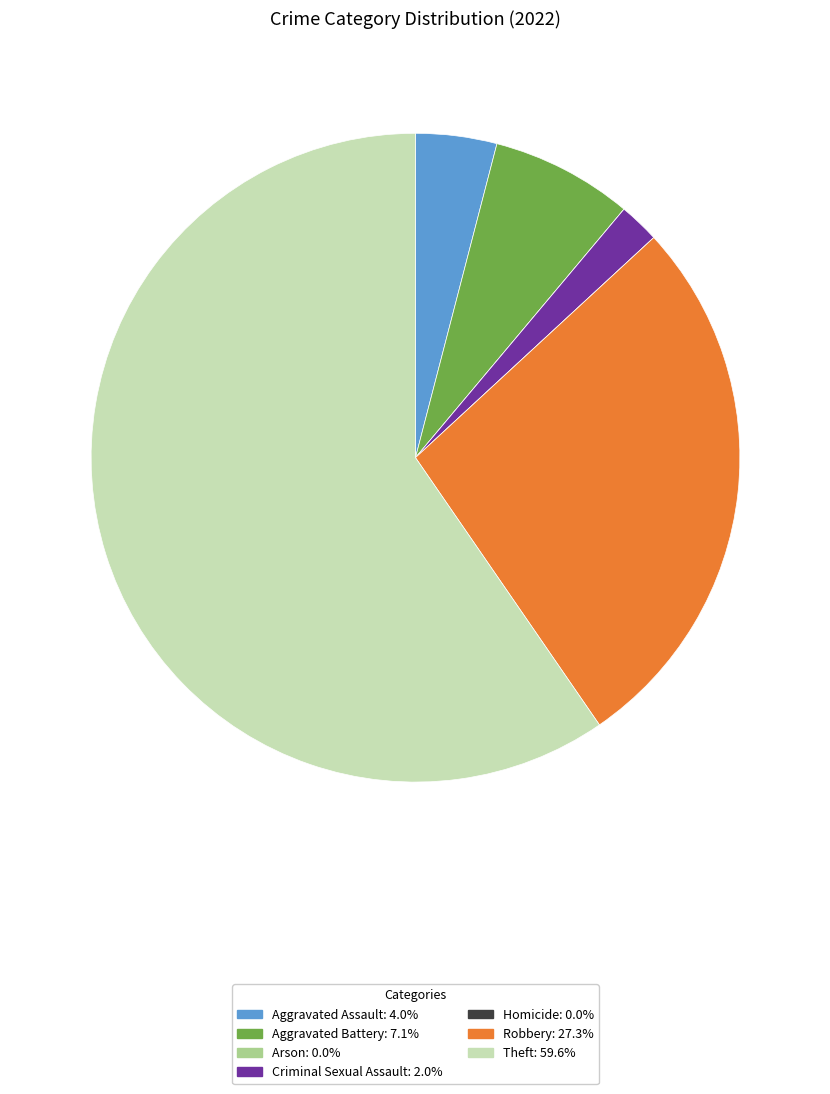

The Aggravated Battery slice represents 7% of the pie. True or false?

True